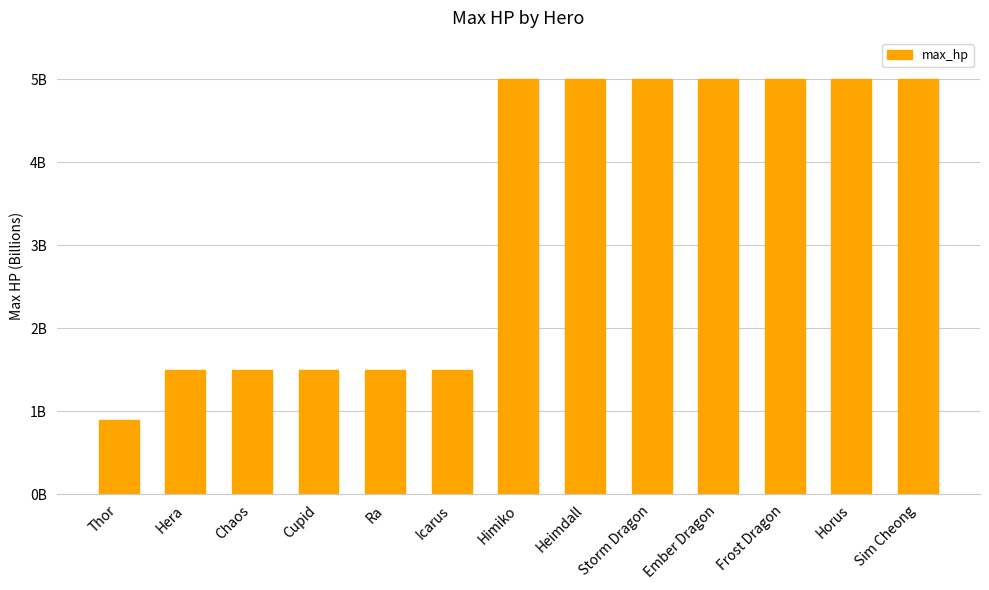

What is the greatest value displayed?

5.0